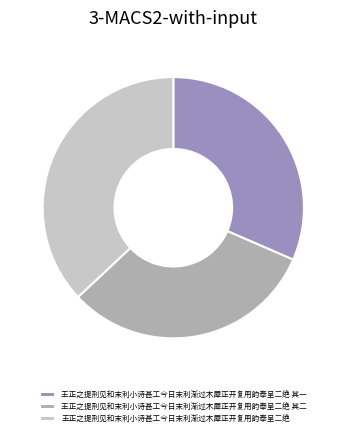

Is the sum of 王正之提刑见和末利小诗甚工今日末利渐过木犀正开复用韵奉呈二绝 其二 and 王正之提刑见和末利小诗甚工今日末利渐过木犀正开复用韵奉呈二绝 其一 greater than half?

Yes